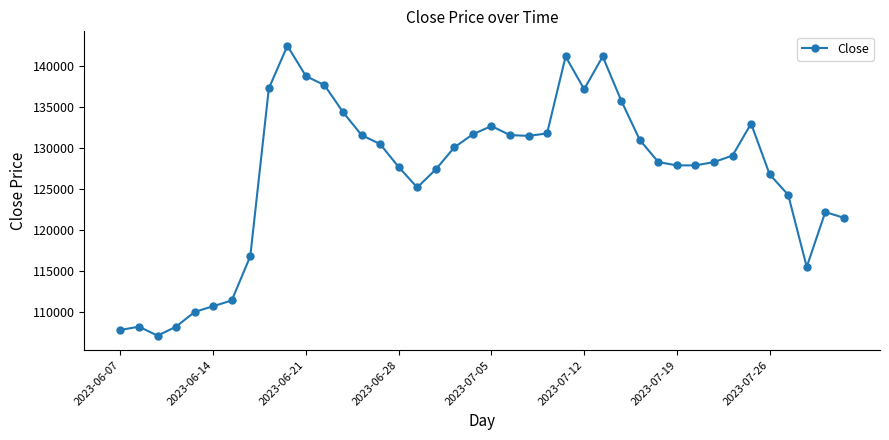

True or false: the data has more than 2 interior local peaks.

True